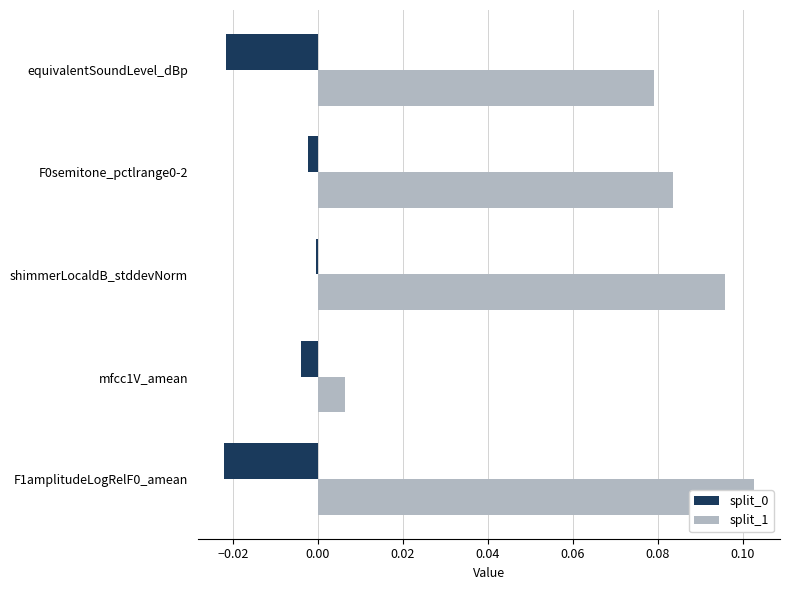

At how many categories does at least one series exceed 0?

5